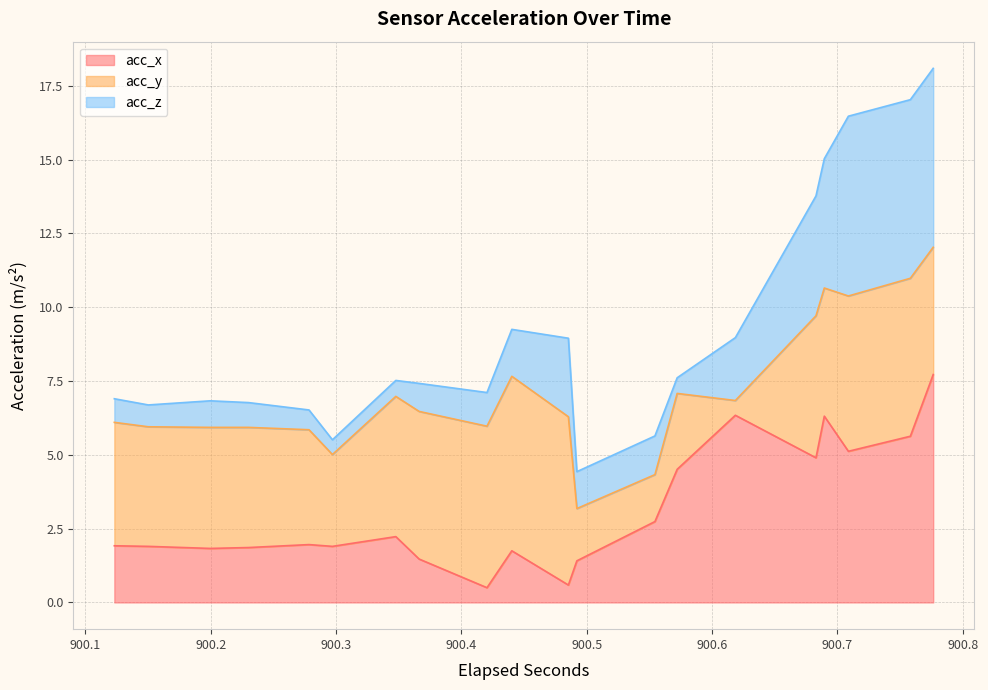

What are all the series names shown in the legend?

acc_x, acc_y, acc_z